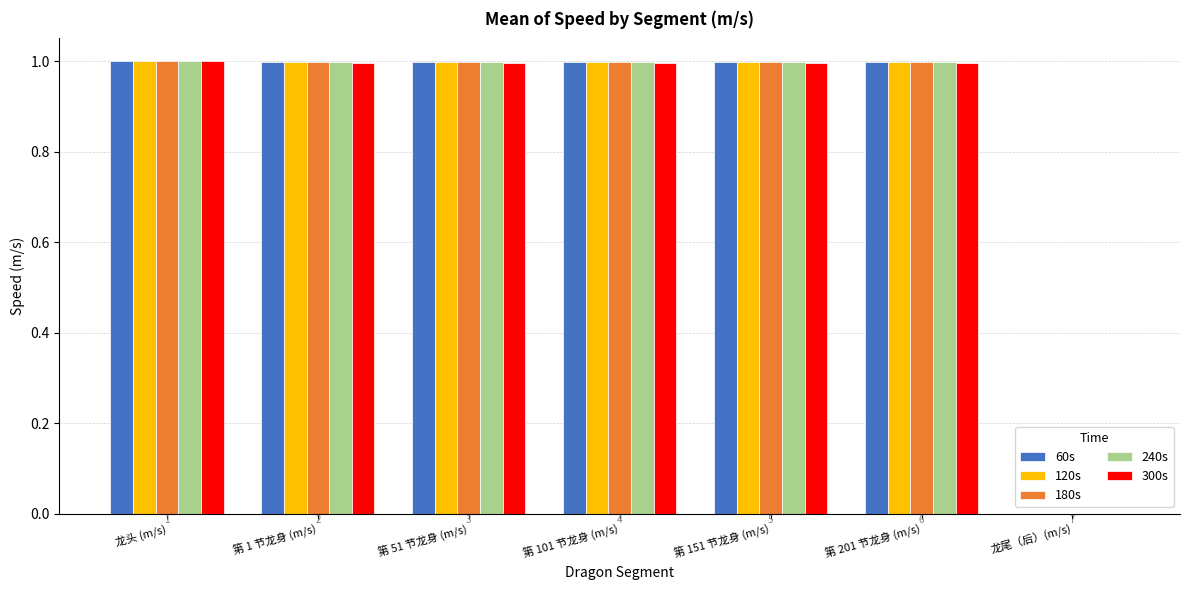

How many categories are shown in the chart?

7